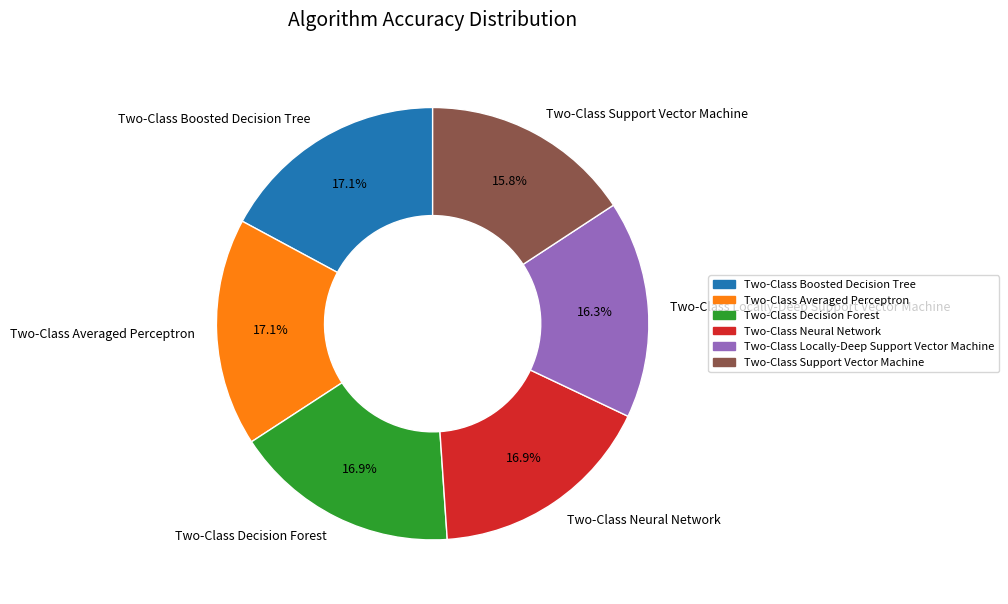

The Two-Class Locally-Deep Support Vector Machine slice represents 16% of the pie. True or false?

True